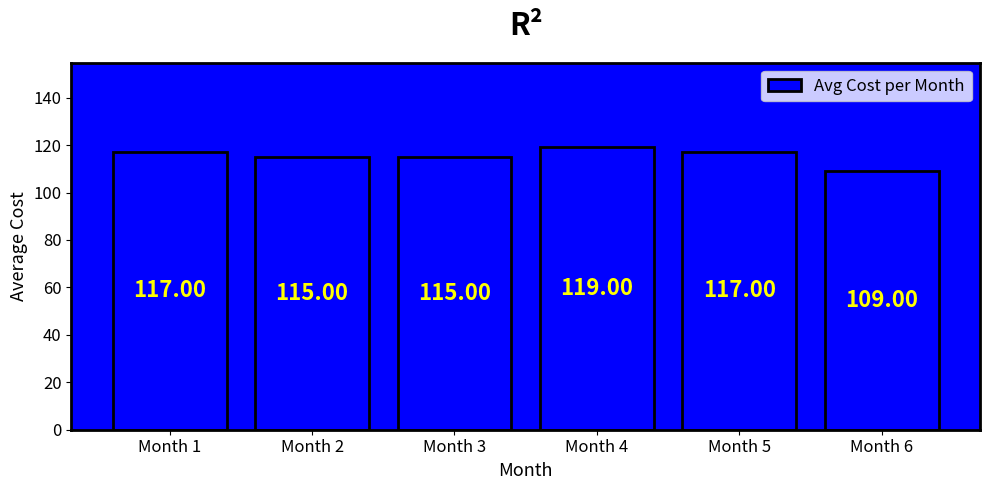

What is the sum of all values?

692